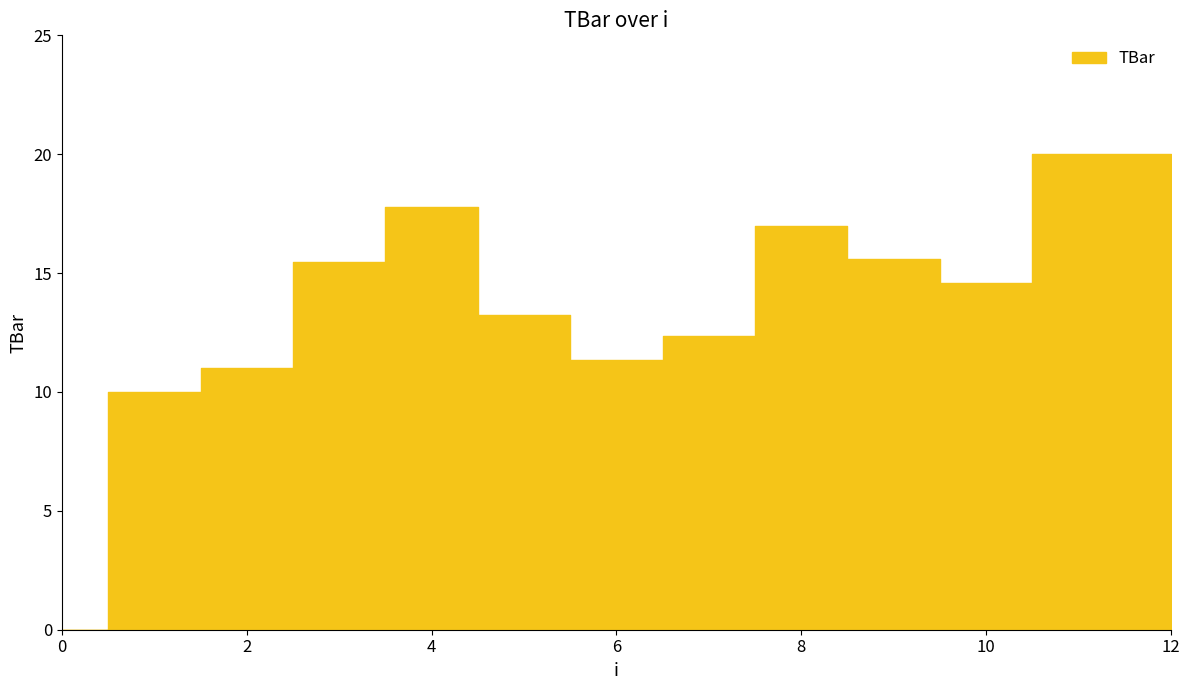

What is the difference between the second highest and second lowest values?

10.0